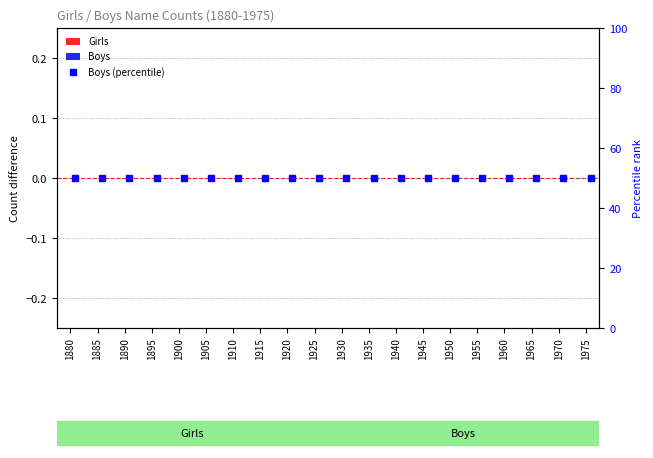

Reading left to right, what are all the values shown in this chart?

Girls: 0	0	0	0	0	0	0	0	0	0	0	0	0	0	0	0	0	0	0	0
Boys: 0	0	0	0	0	0	0	0	0	0	0	0	0	0	0	0	0	0	0	0
Boys (percentile): 50	50	50	50	50	50	50	50	50	50	50	50	50	50	50	50	50	50	50	50